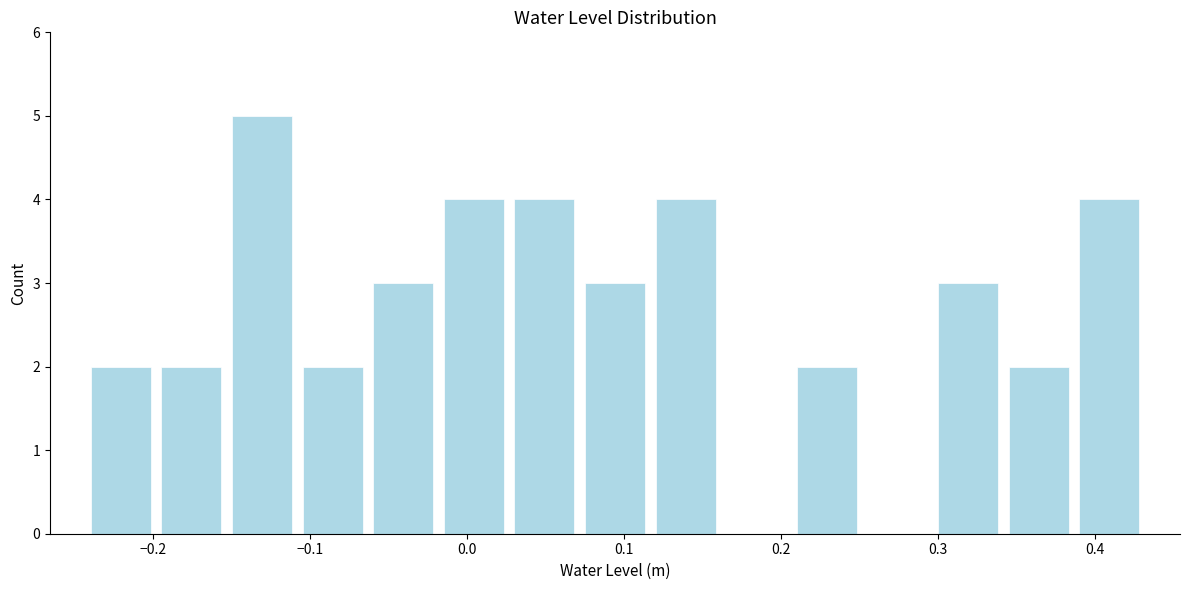

How tall is the bar that spans -0.02 to 0.03 on the x-axis? Neither the bar edges nor the heights are printed on the chart, so give them approximately, as read against the axes.

4